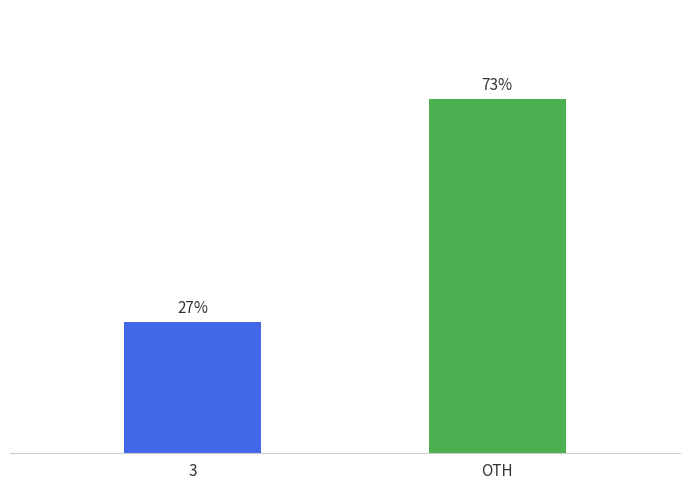

List the labels in order of value, largest first.

OTH, 3